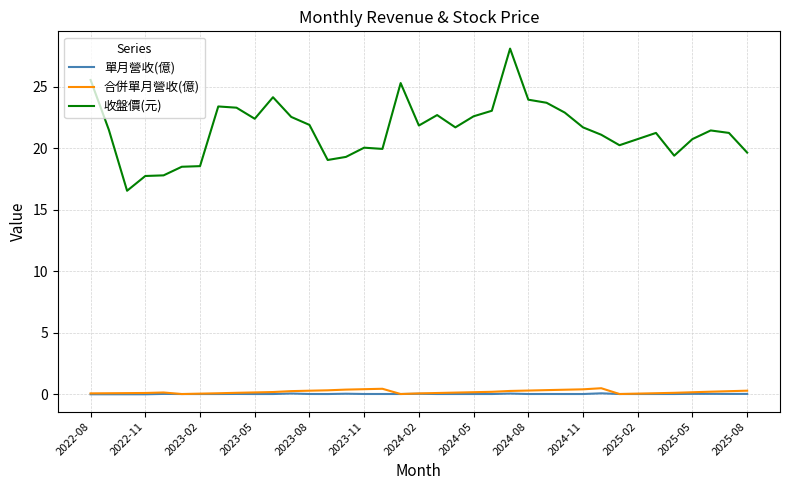

What is the greatest value displayed?

28.1